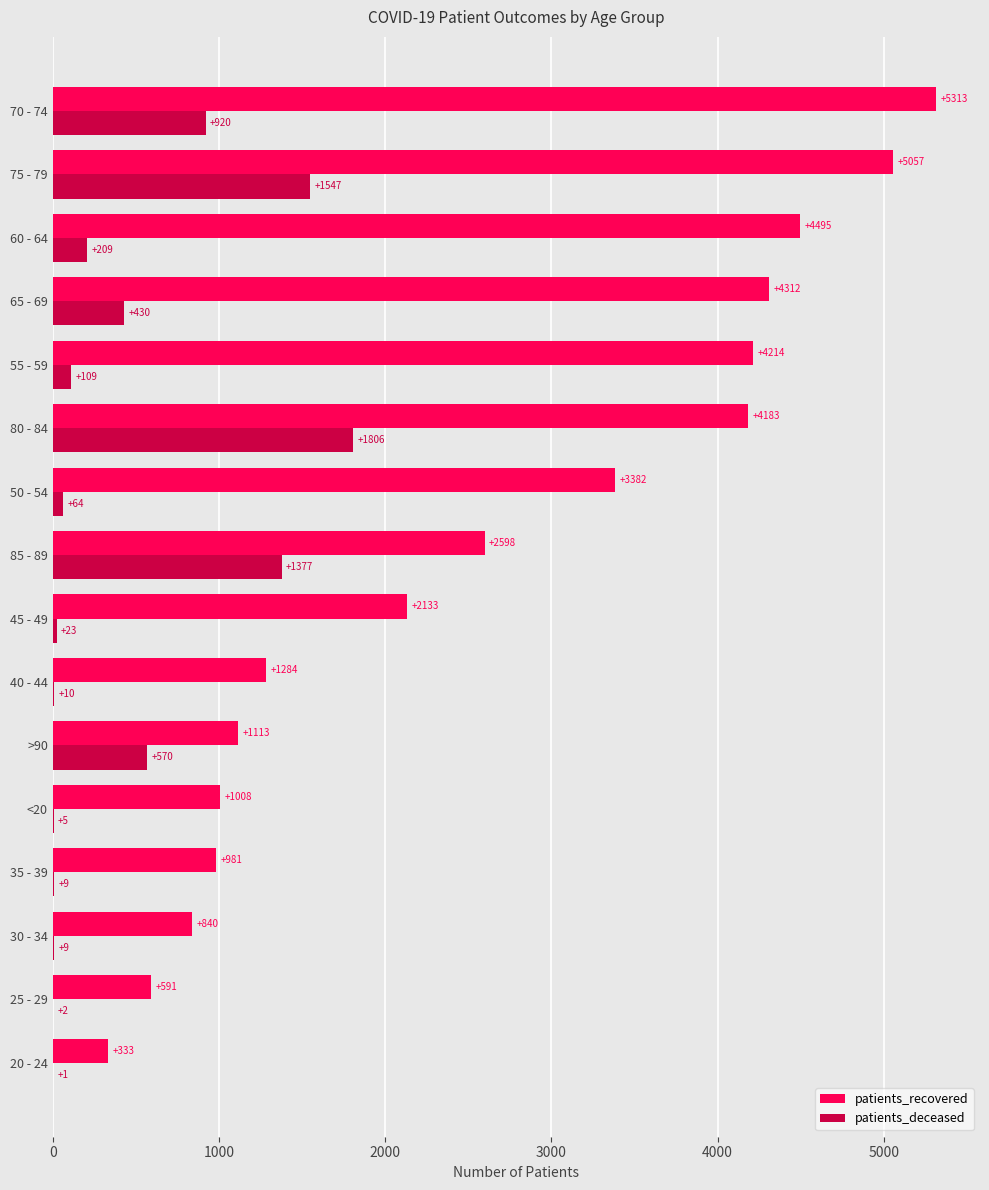

Which category has the highest value in the patients_recovered series?

70 - 74